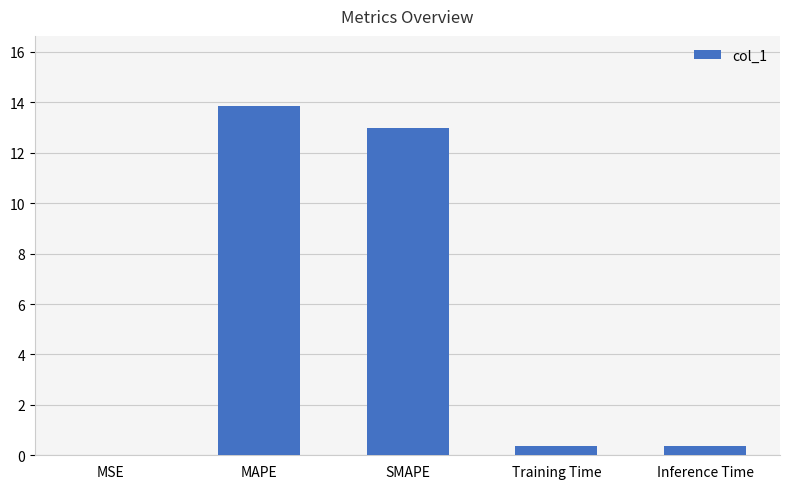

Is it true that the value at Inference Time is 0.4?

True